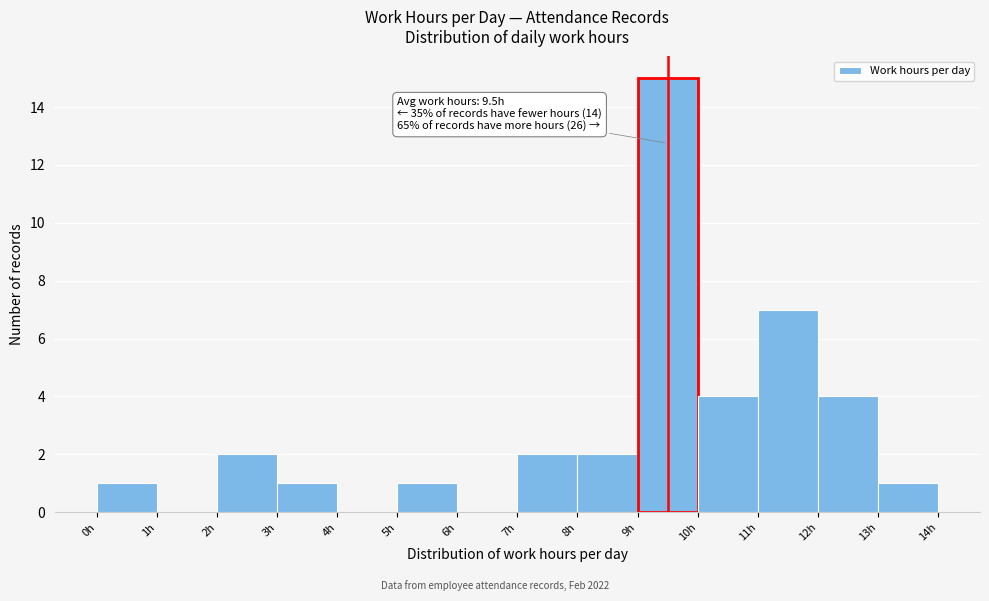

Which range on the x-axis has the tallest bar?

9 to 10